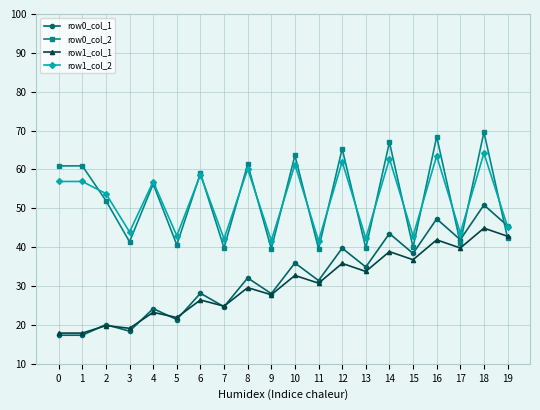

At which label does row1_col_1 first exceed 30?

10